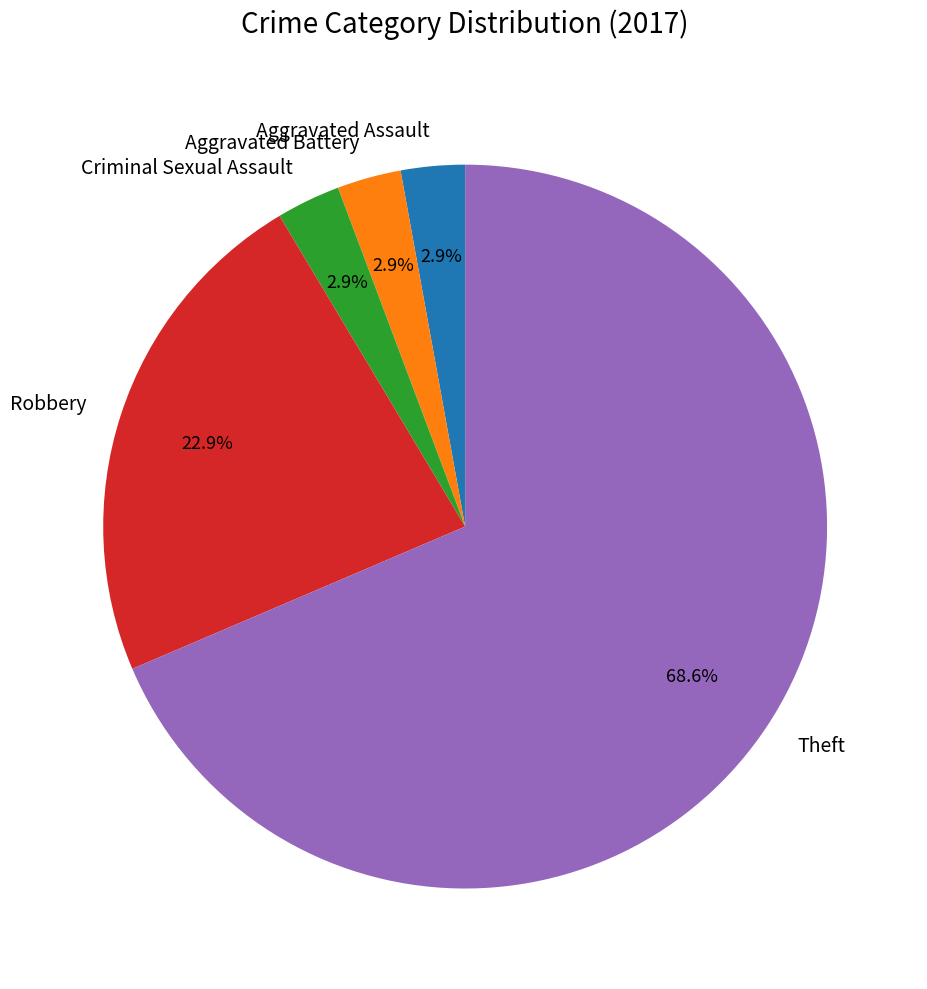

What is the majority slice?

Theft